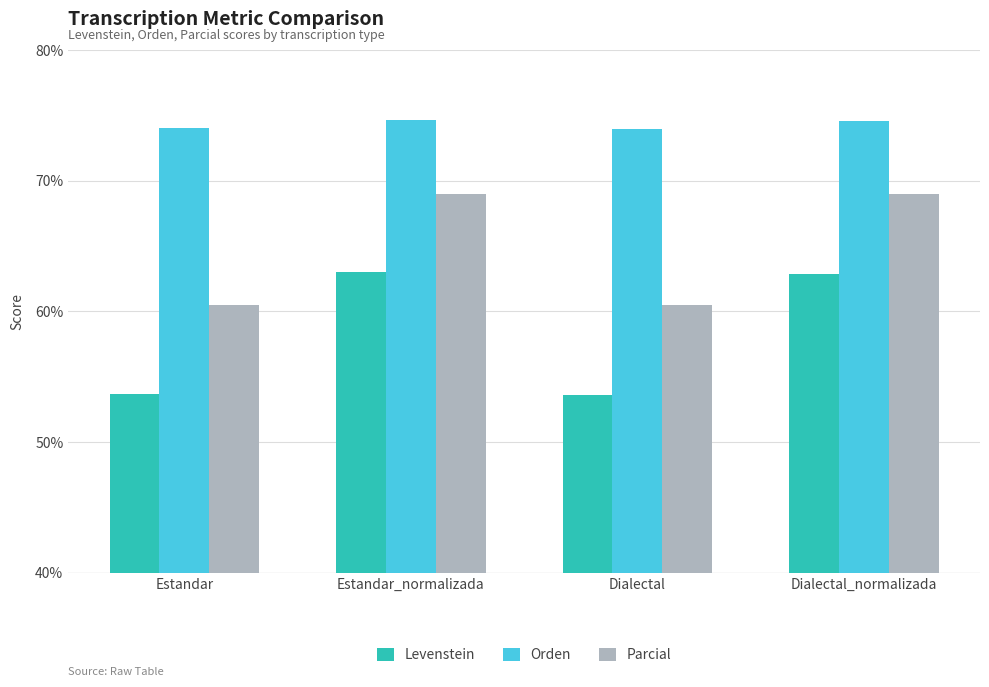

How many groups of bars are there?

4